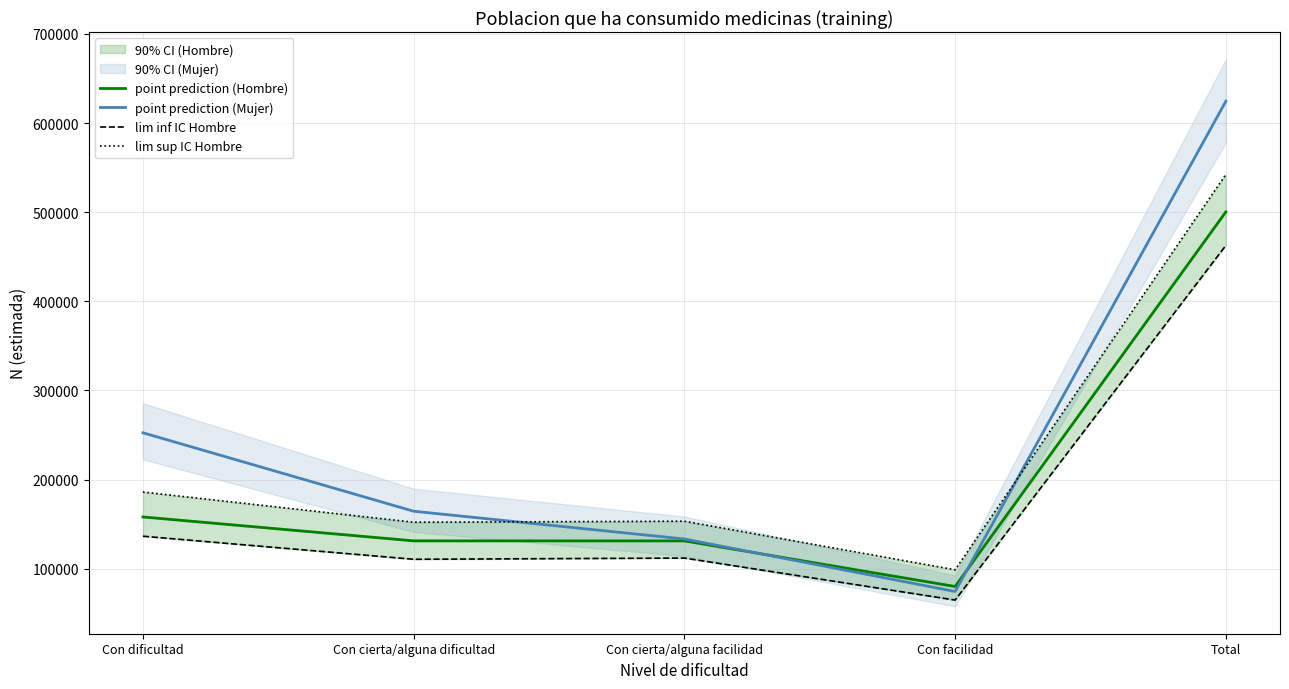

Read the point prediction (Mujer) value at Con cierta/alguna dificultad, to the nearest 50.

164450